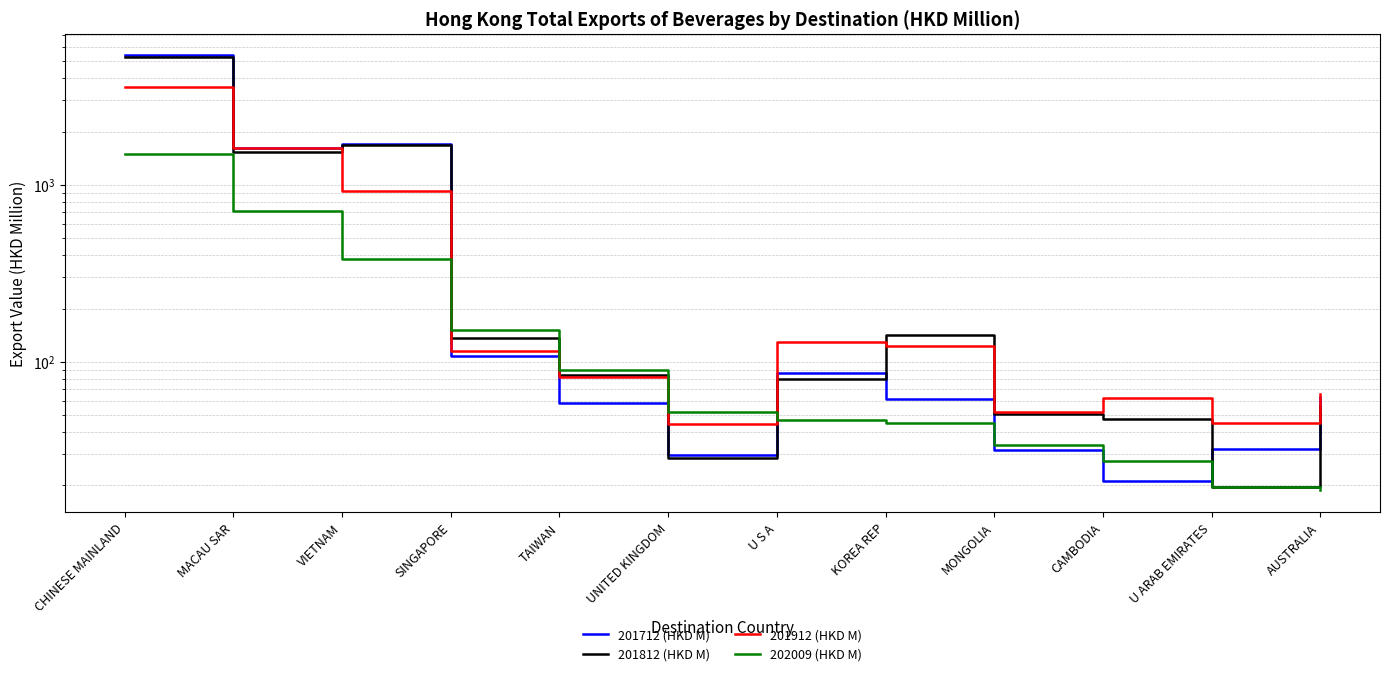

What is the sum of the 201912 (HKD M) values at U ARAB EMIRATES and MACAU SAR?

1661.3